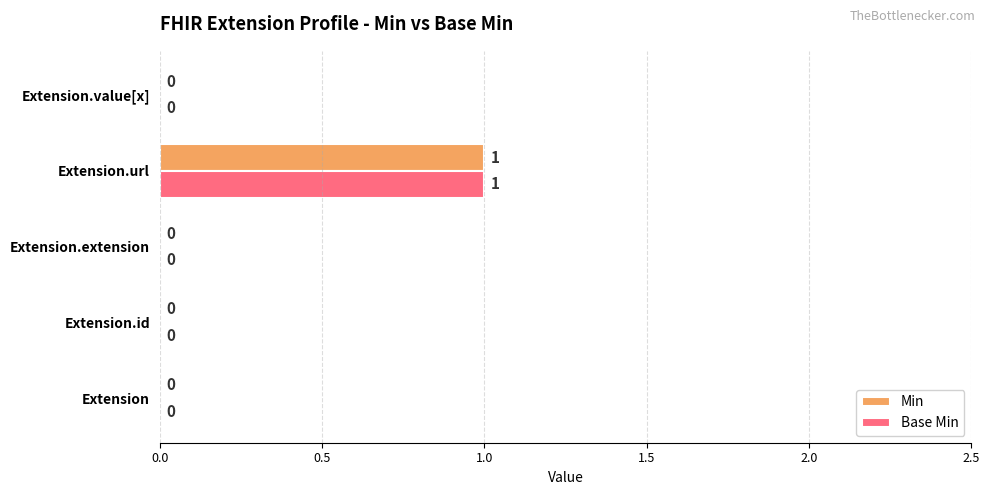

At which category is the sum across all series the highest?

Extension.url